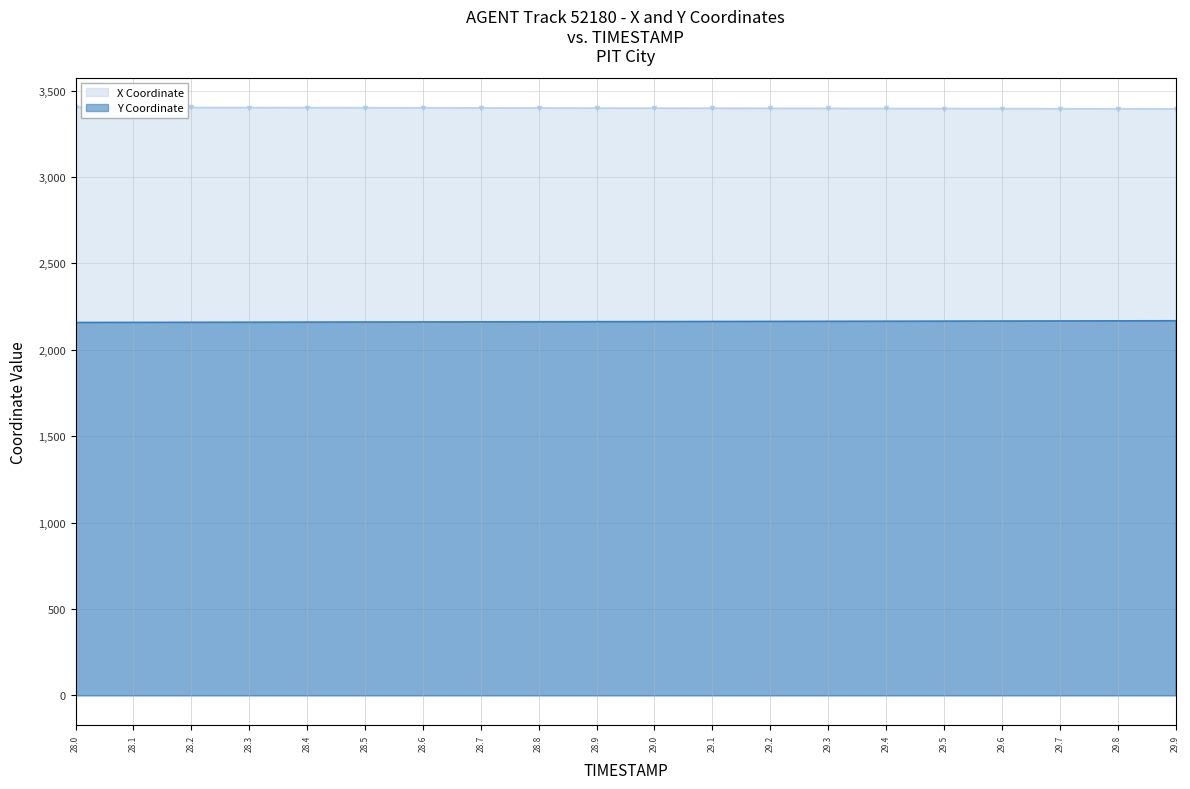

True or false: Y and X intersect in this chart.

False